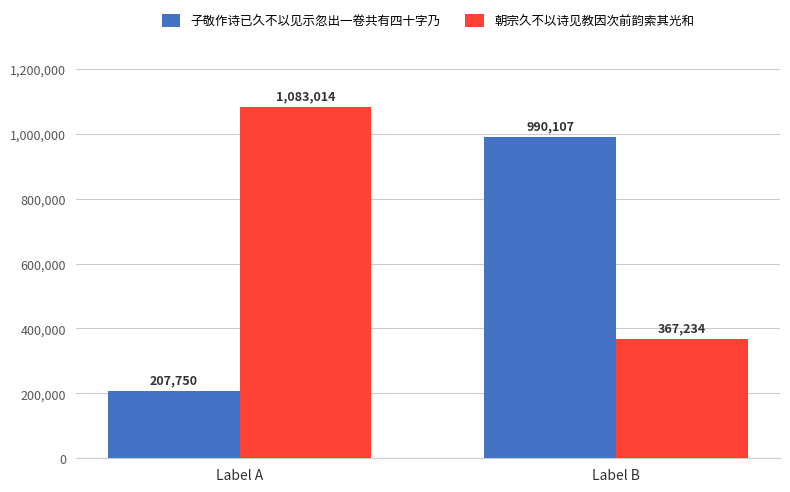

What is the minimum value for 子敬作诗已久不以见示忽出一卷共有四十字乃?

207750